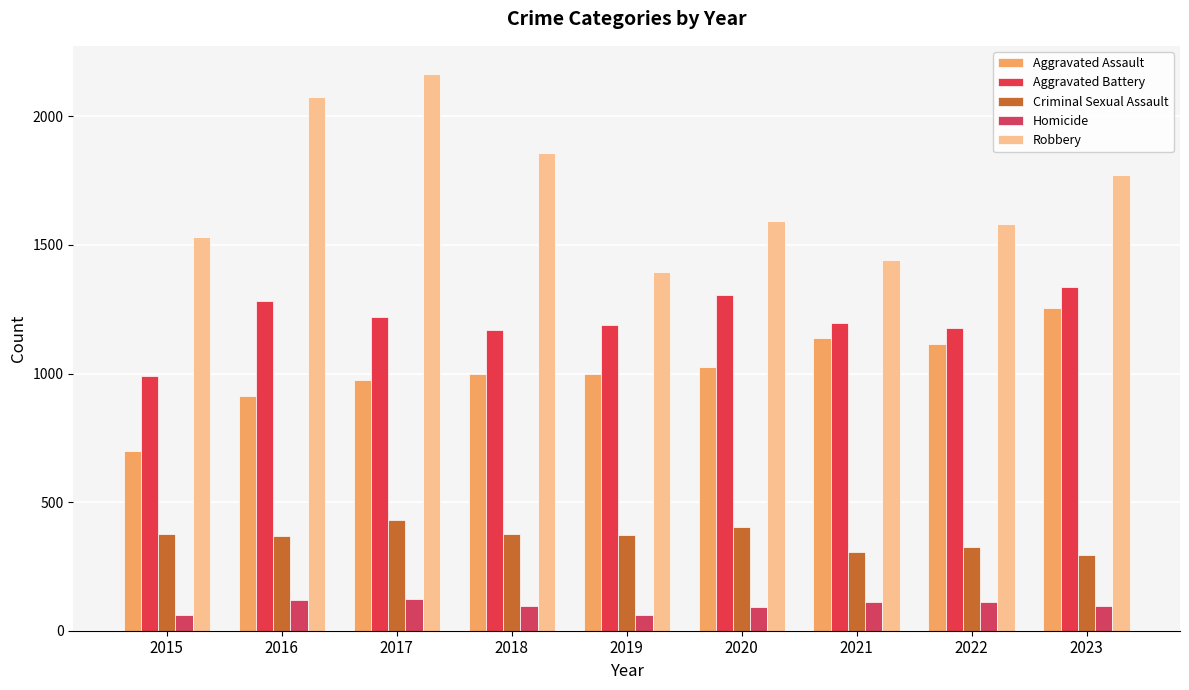

What is the average value of the Robbery series?

1712